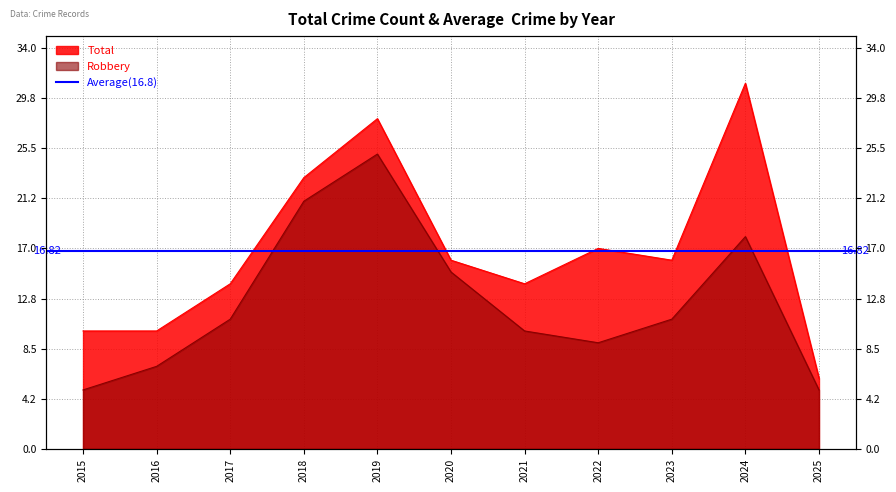

How many interior local peaks does the Robbery series have?

2